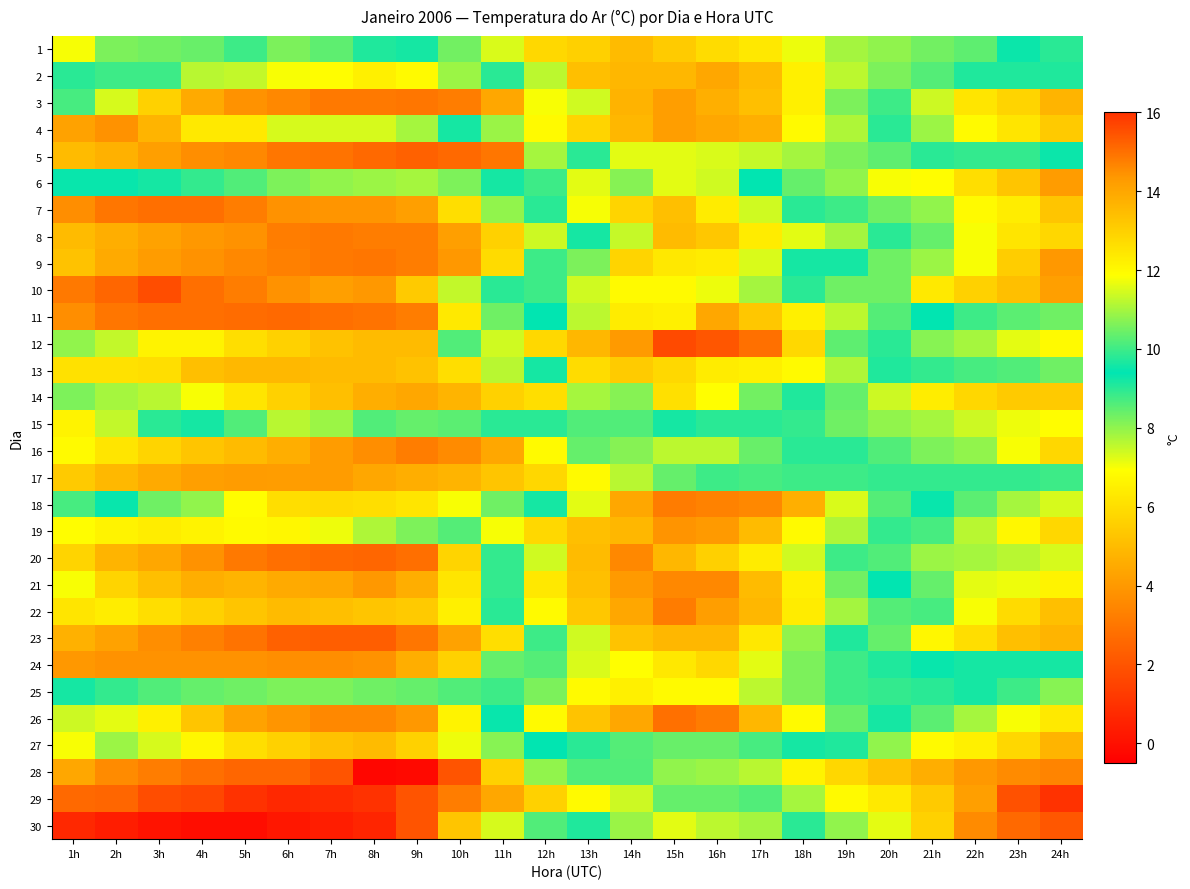

What is the total value across all series at 5h?

146.5